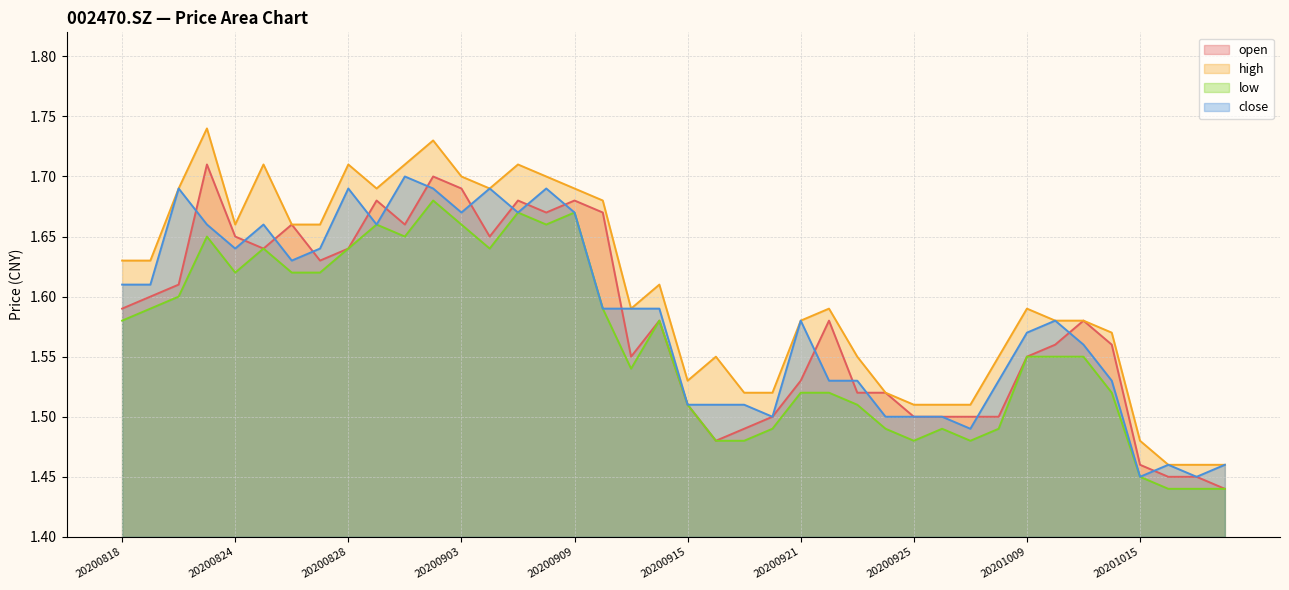

What is the spread (max minus min) of values at 20200902?

0.1